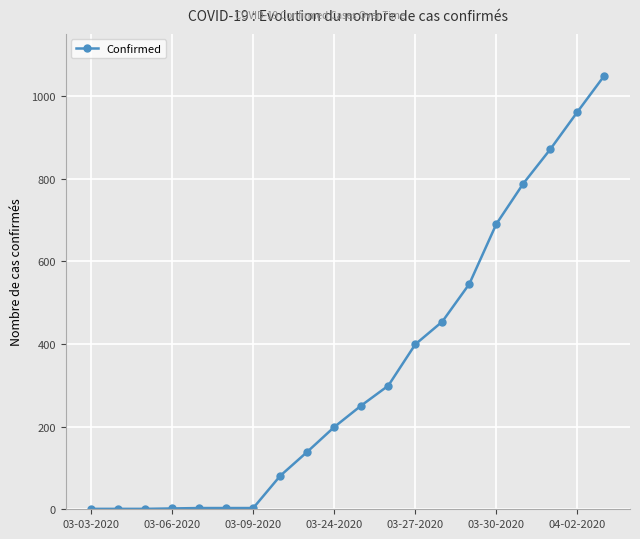

What is the greatest value displayed?

1049